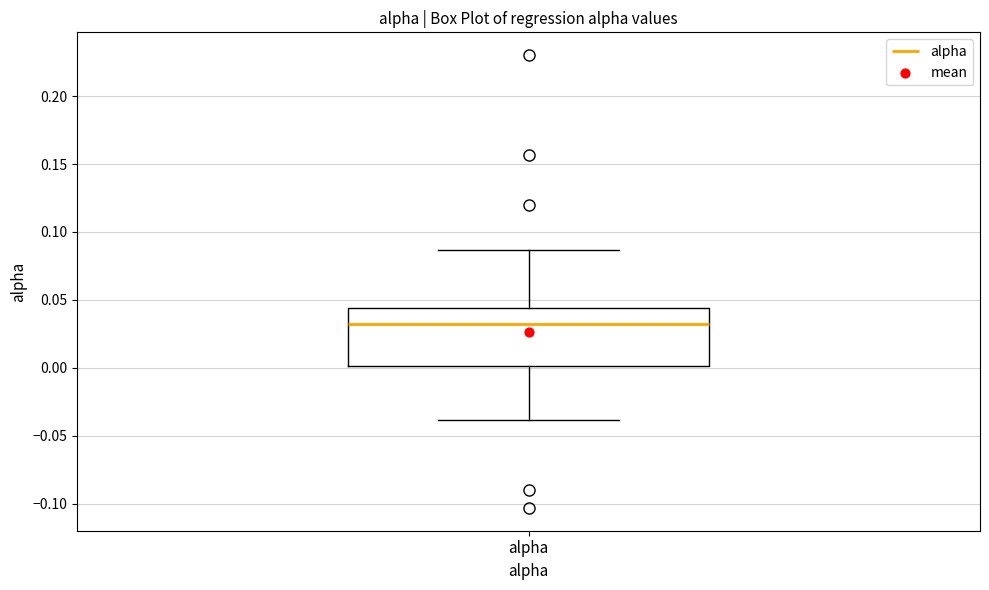

Where does the lower whisker of the box for alpha end on the y-axis? The values are not printed on the chart, so give them approximately, as read against the axis.

-0.040